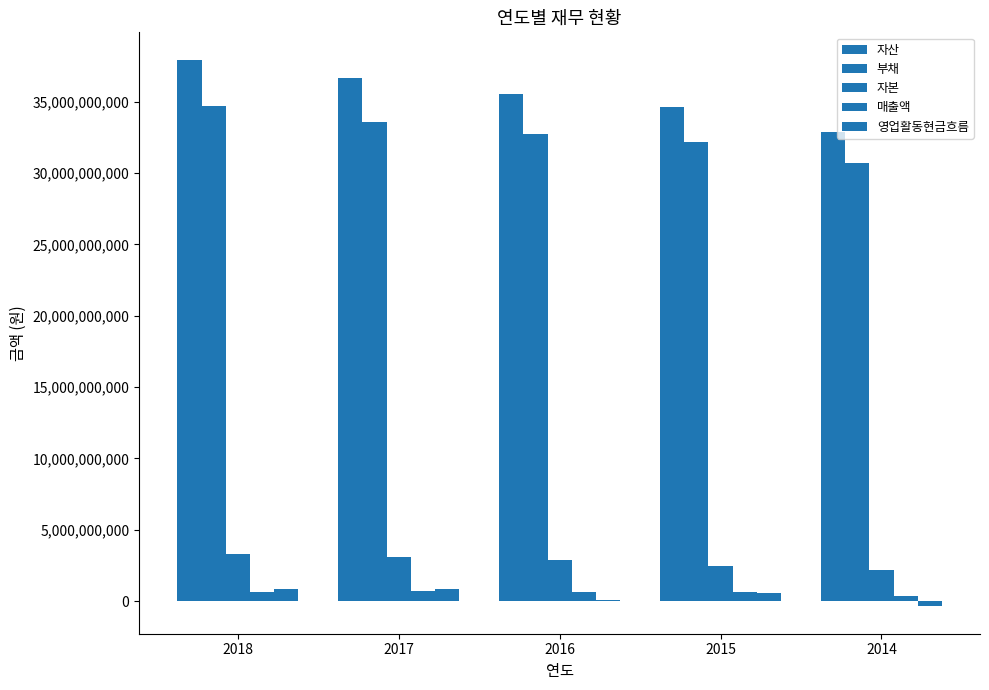

How many categories are shown in the chart?

5